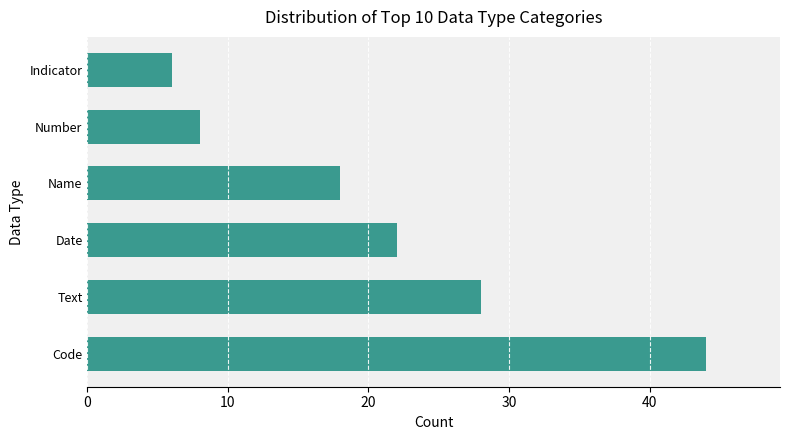

Which label corresponds to the smallest value in the chart?

Indicator